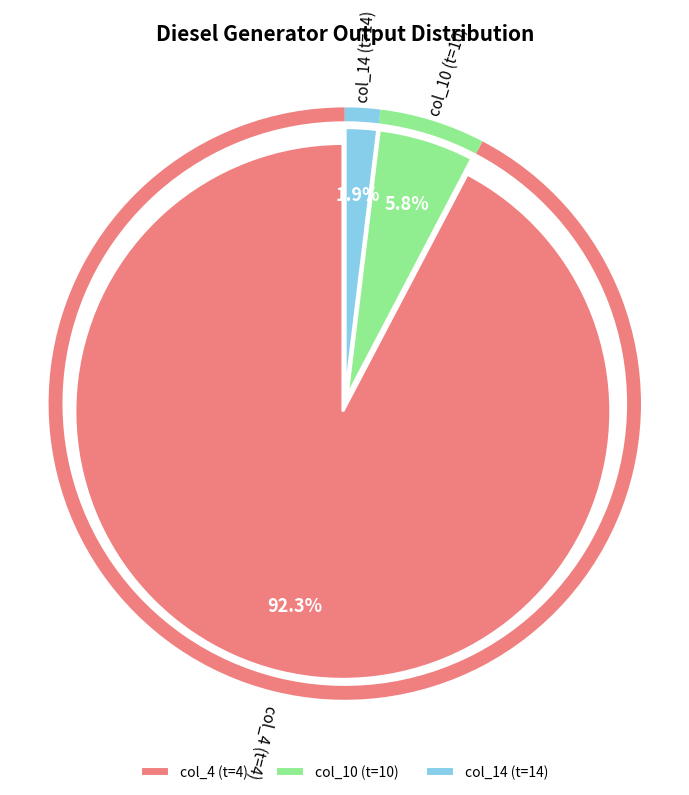

Is it true that Diesel Generator is 94% of the pie?

False